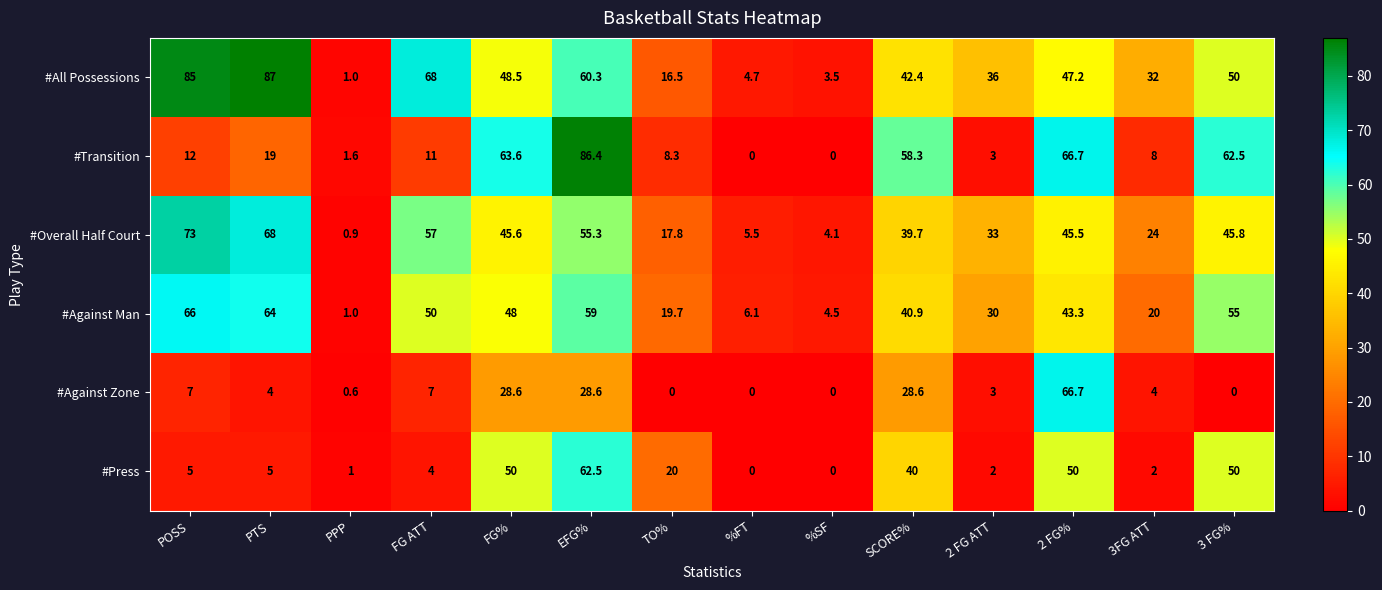

How many values in the #Transition series are below 12?

7